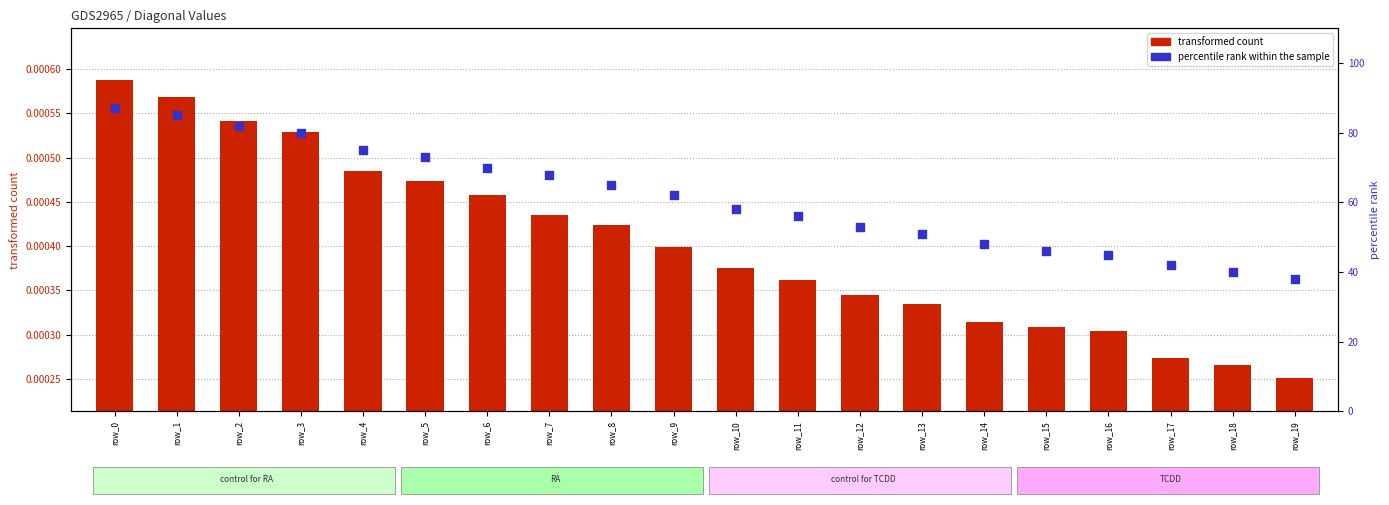

What are all the series names shown in the legend?

transformed count, percentile rank within the sample